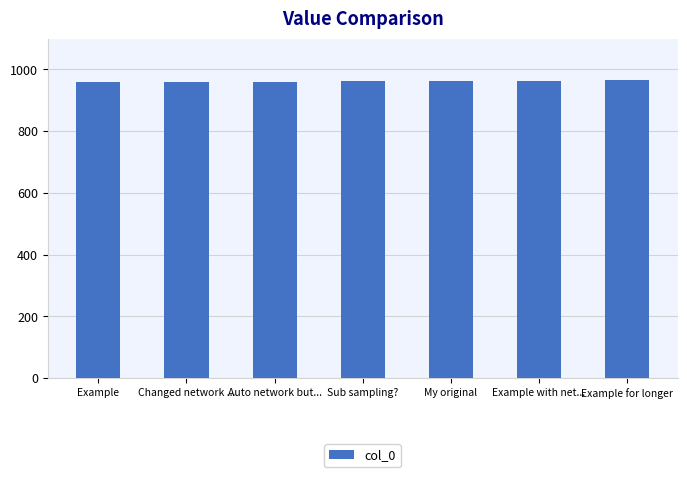

What is the change in value from Example to Sub sampling??

+3